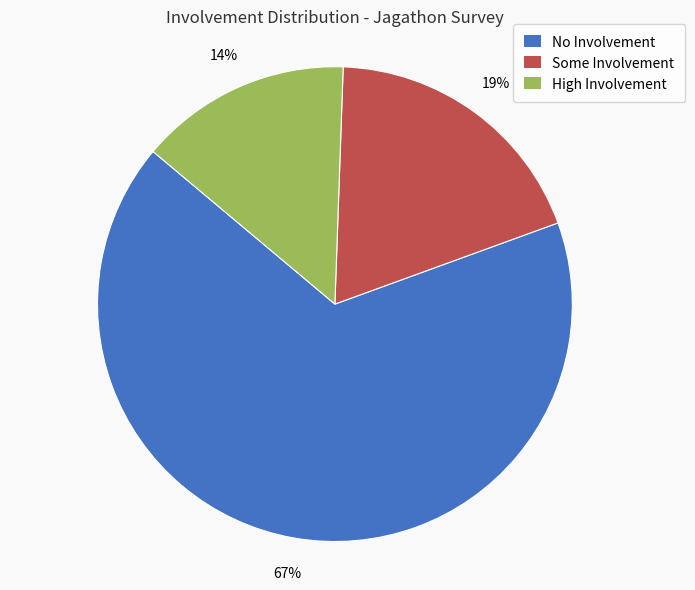

Is it true that High Involvement is 5% of the pie?

False